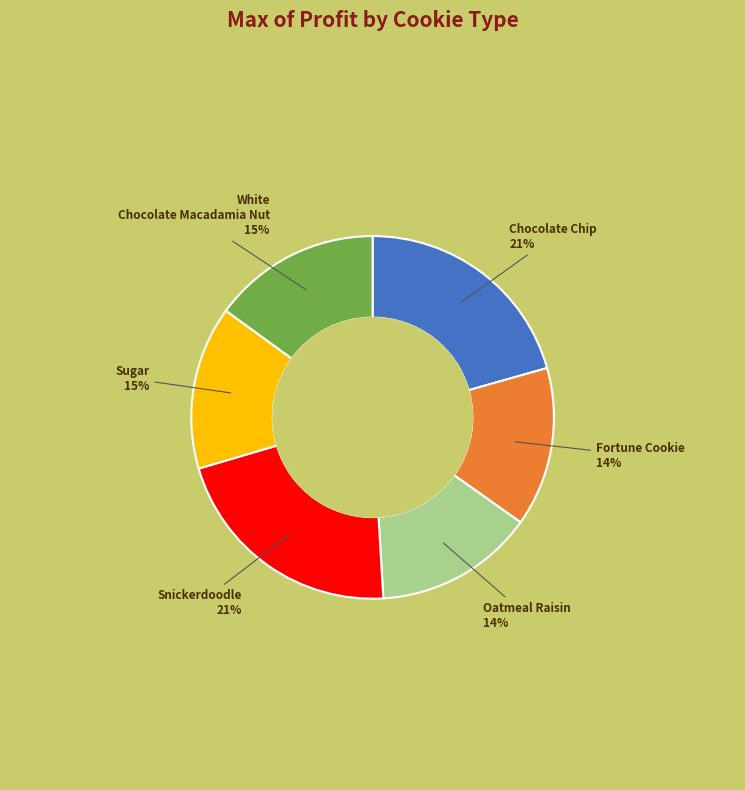

To the nearest percent, what is the difference between the largest and smallest slice percentages?

7%